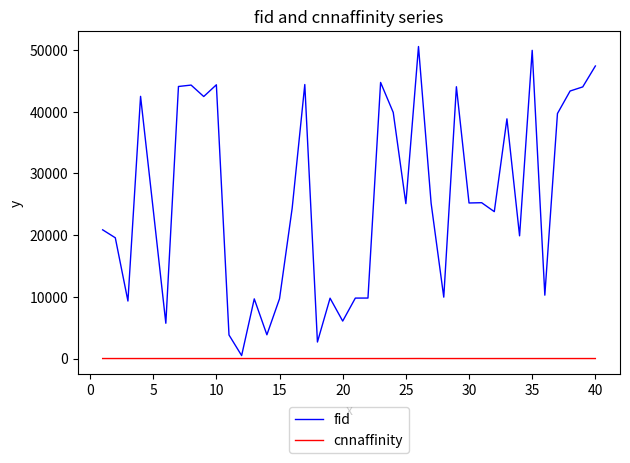

What is the greatest value displayed?

50550.0